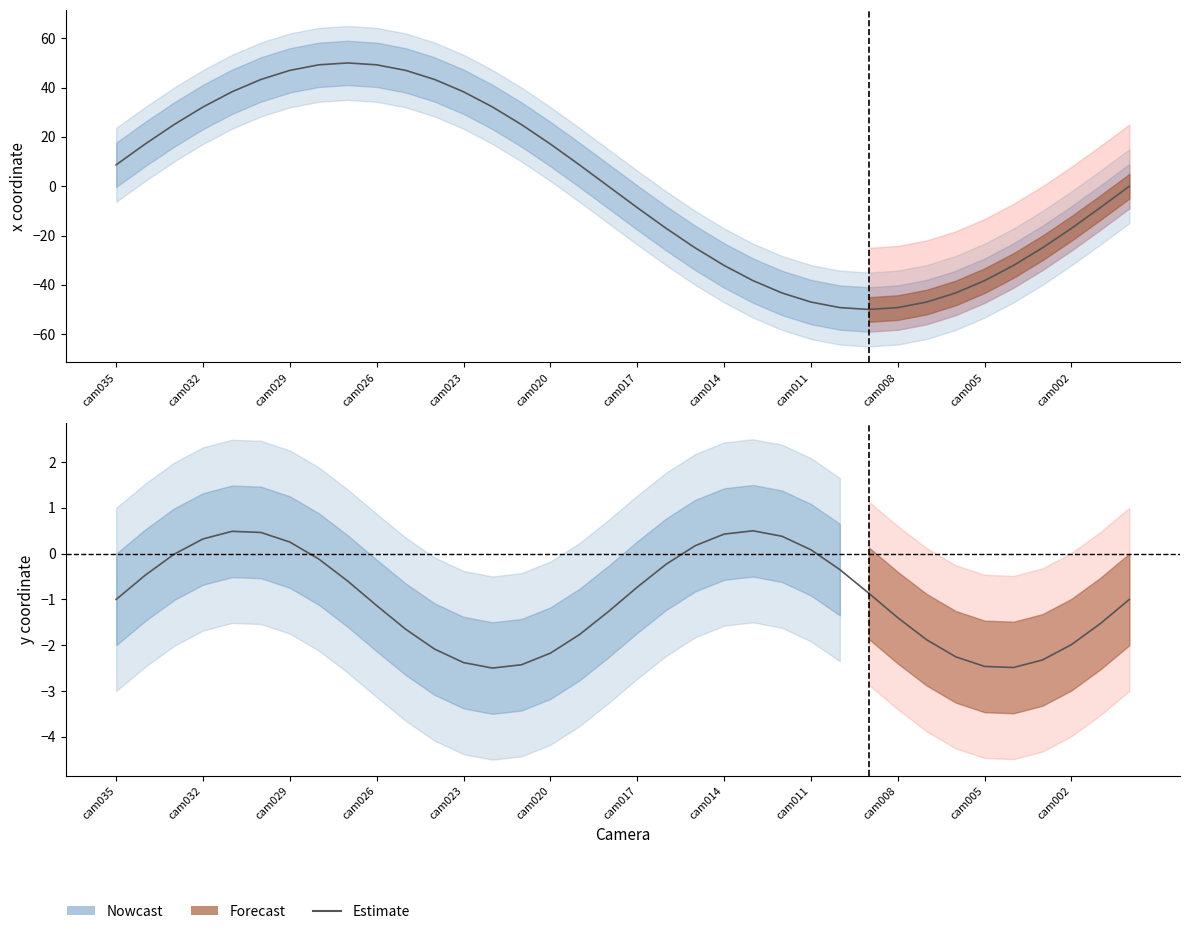

Read the value at 14.

-2.4